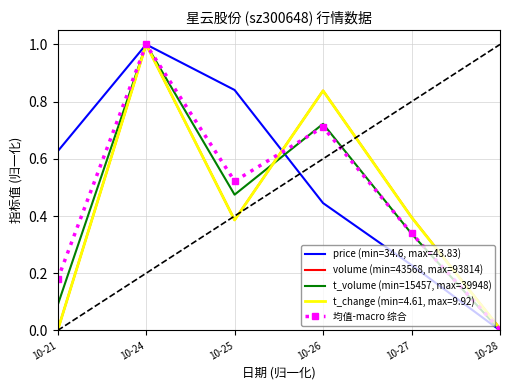

Rank the categories by 均值-macro 综合 value from highest to lowest.

10-24, 10-26, 10-25, 10-27, 10-21, 10-28